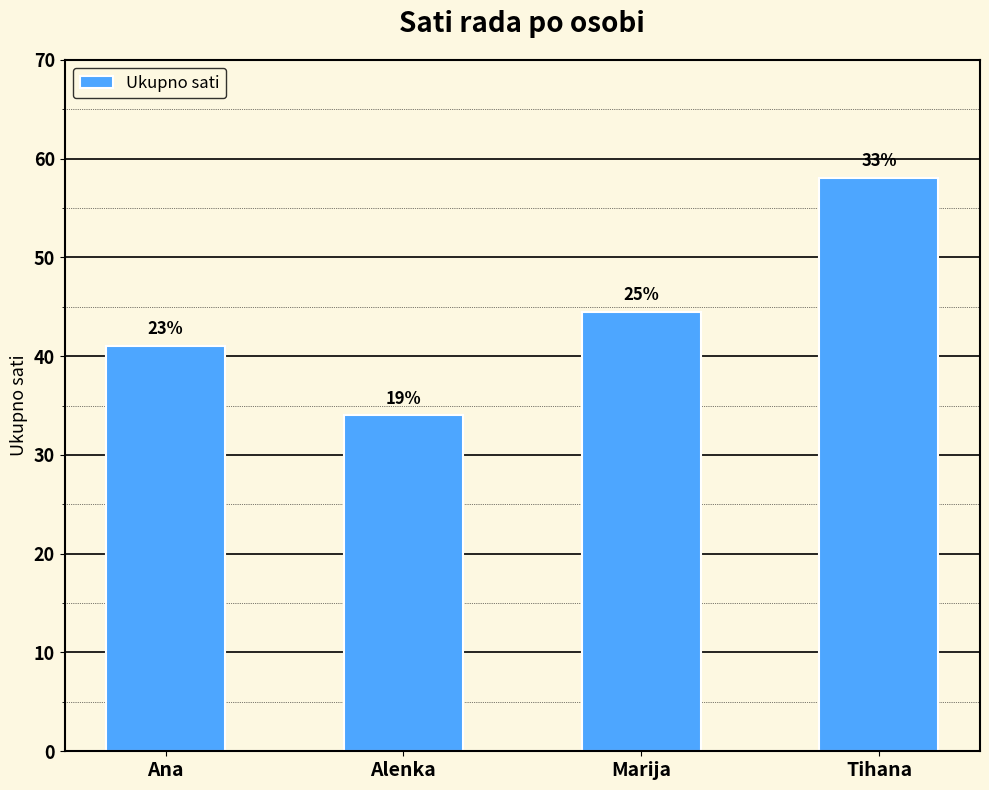

Where does the data first go above 44?

Marija